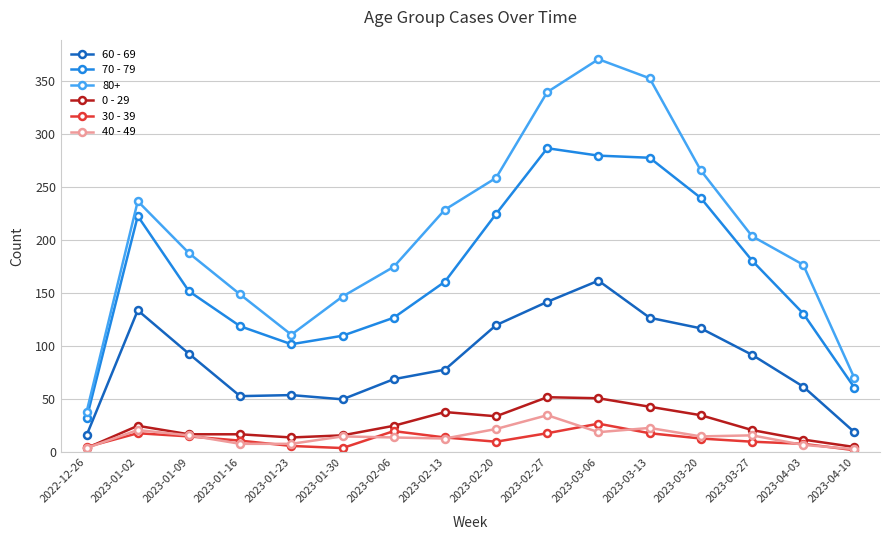

What is the total value across all series at 2023-01-16?

357